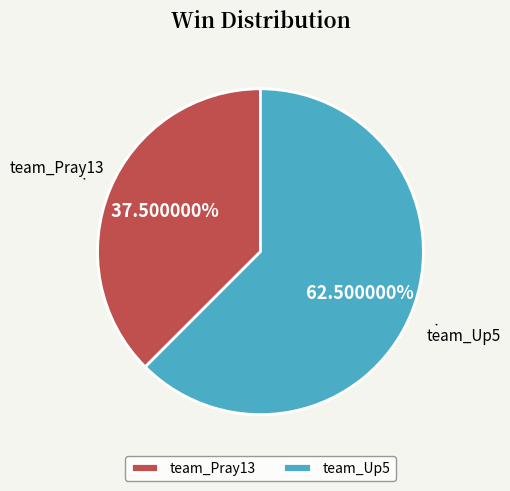

Which has a higher value, team_Up5 or team_Pray13?

team_Up5